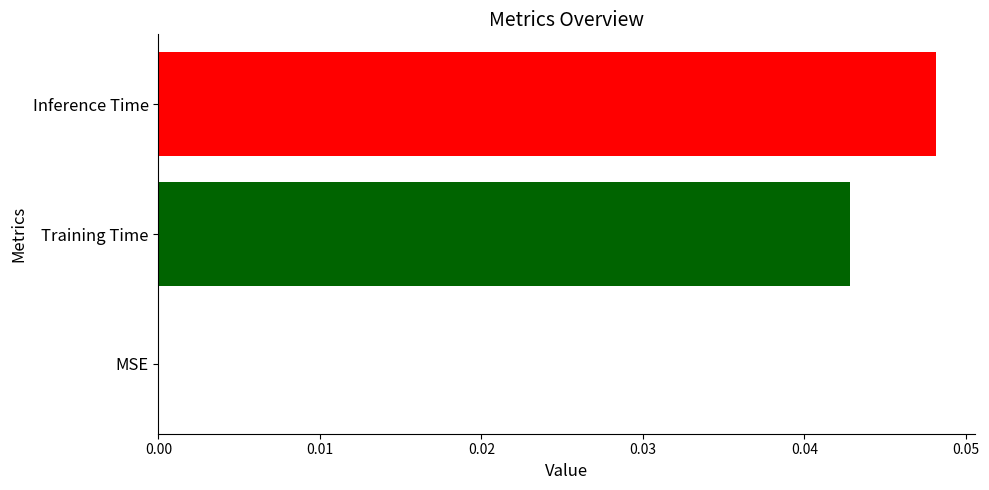

Is it true that the value at 0.02 is 0.1?

False